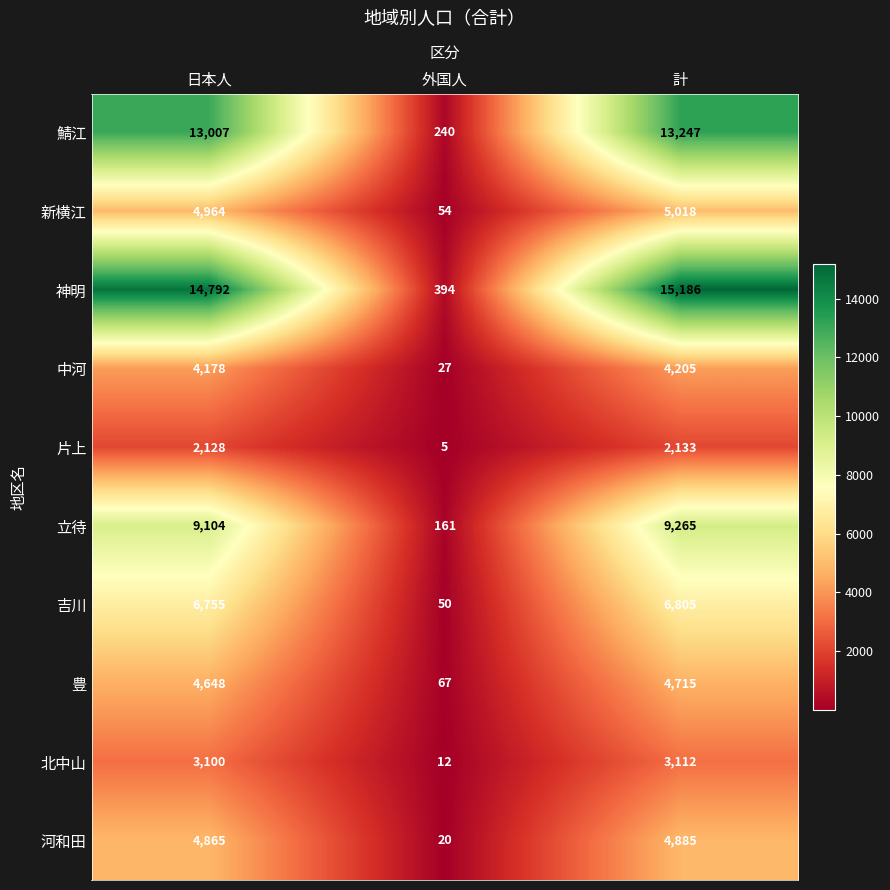

What is the sum of the 吉川 values at 計 and 外国人?

6855